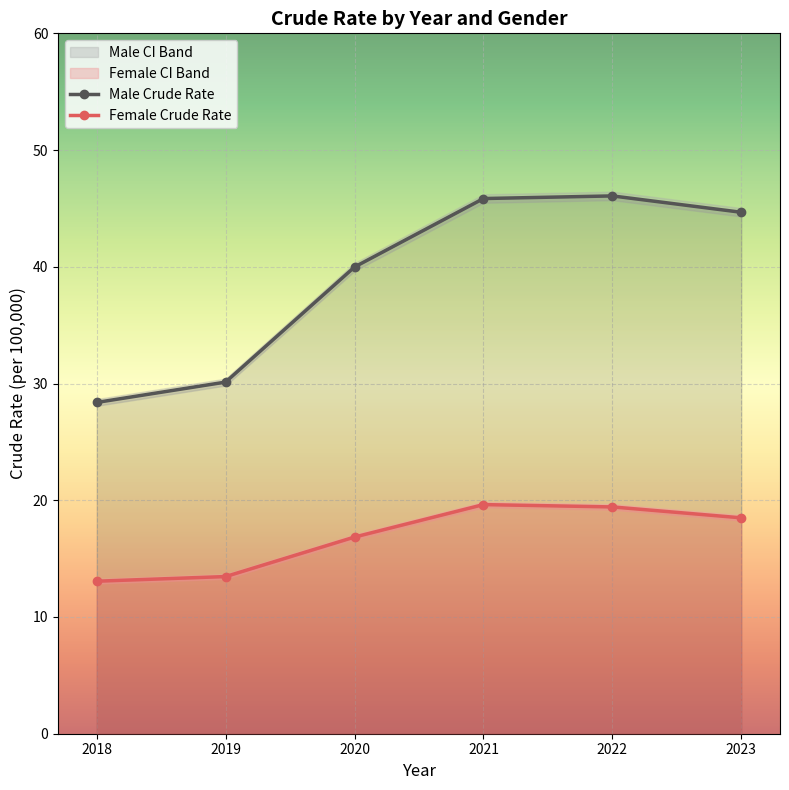

Where is Female Crude Rate nearest to the value 16?

2020